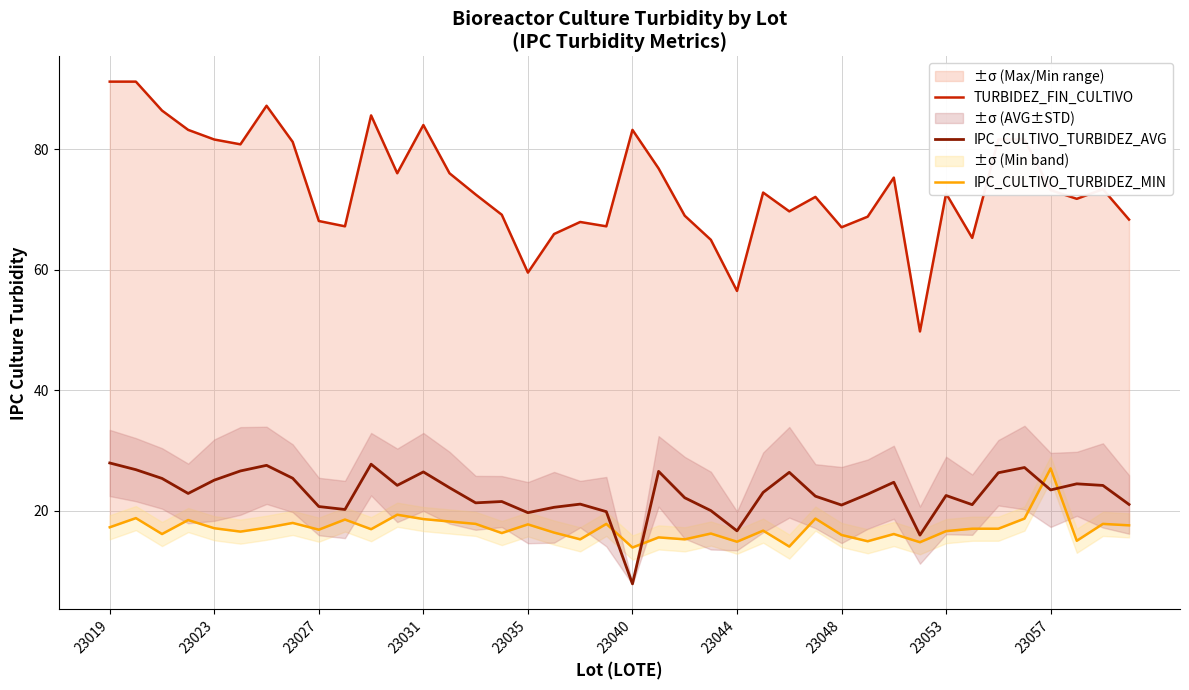

Which series has the largest total across all categories?

TURBIDEZ_FIN_CULTIVO